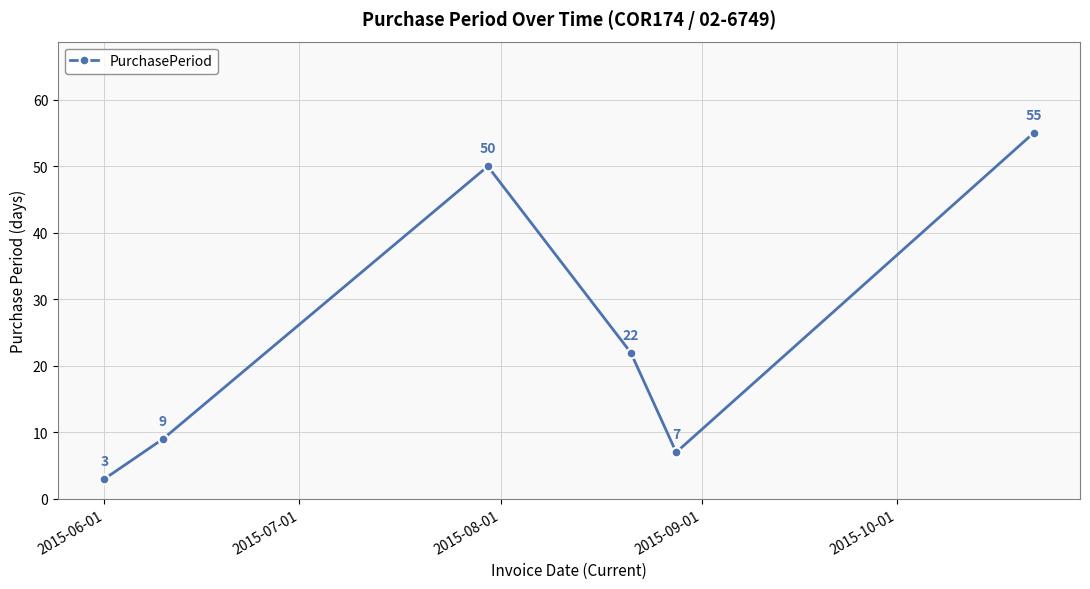

Count the number of data series in this chart.

1